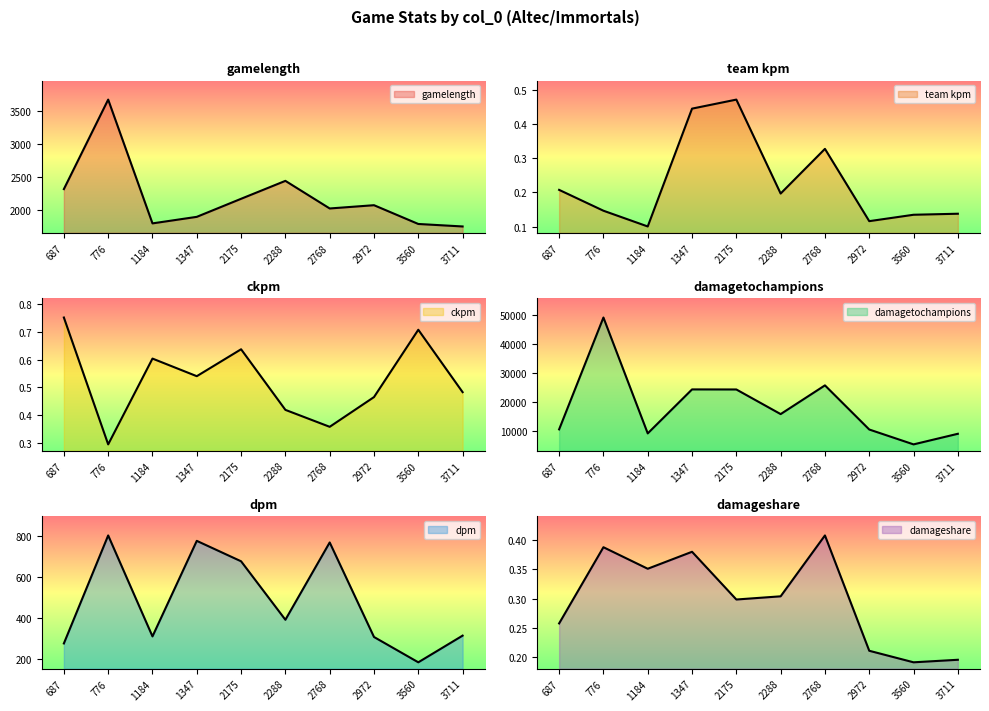

Reading left to right, what are all the values shown in this chart?

gamelength: 687=2312.0	776=3680.0	1184=1788.0	1347=1888.0	2175=2164.0	2288=2438.0	2768=2016.0	2972=2066.0	3560=1779.0	3711=1741.0
team kpm: 687=0.2	776=0.1	1184=0.1	1347=0.4	2175=0.5	2288=0.2	2768=0.3	2972=0.1	3560=0.1	3711=0.1
ckpm: 687=0.8	776=0.3	1184=0.6	1347=0.5	2175=0.6	2288=0.4	2768=0.4	2972=0.5	3560=0.7	3711=0.5
damagetochampions: 687=10614.0	776=49118.0	1184=9230.0	1347=24371.0	2175=24349.0	2288=15873.0	2768=25763.0	2972=10567.0	3560=5447.0	3711=9096.0
dpm: 687=275.4	776=800.8	1184=309.7	1347=774.5	2175=675.1	2288=390.6	2768=766.8	2972=306.9	3560=183.7	3711=313.5
damageshare: 687=0.3	776=0.4	1184=0.4	1347=0.4	2175=0.3	2288=0.3	2768=0.4	2972=0.2	3560=0.2	3711=0.2